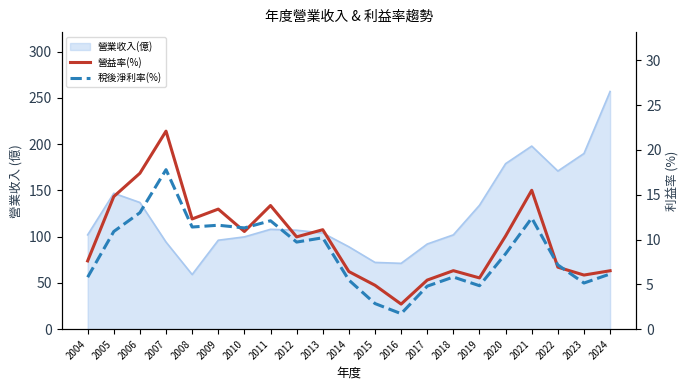

Is the value of 營益率(%) at 2010 greater than the value of 稅後淨利率(%) at 2018?

Yes